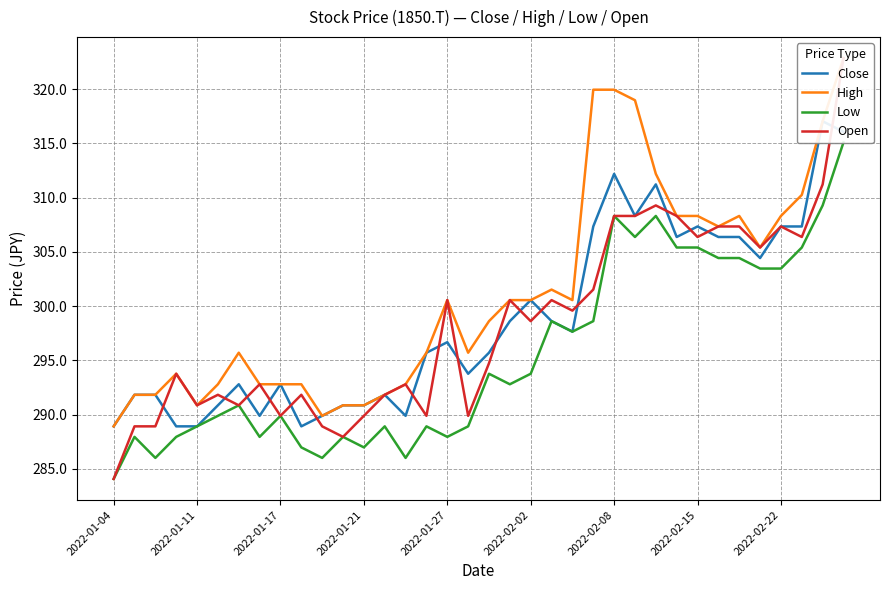

At how many categories does at least one series exceed 303?

13